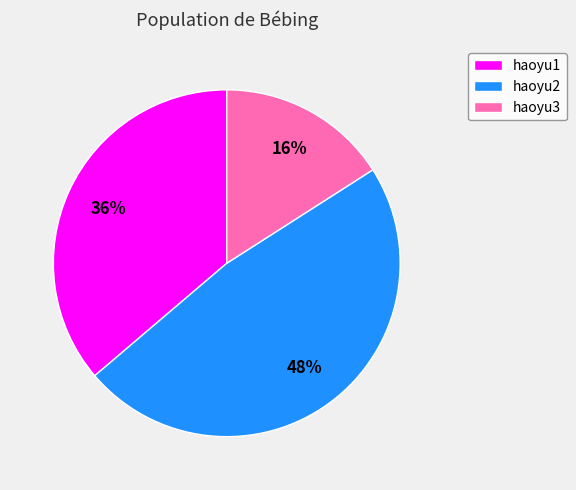

Does haoyu2 represent more than half of the total?

No